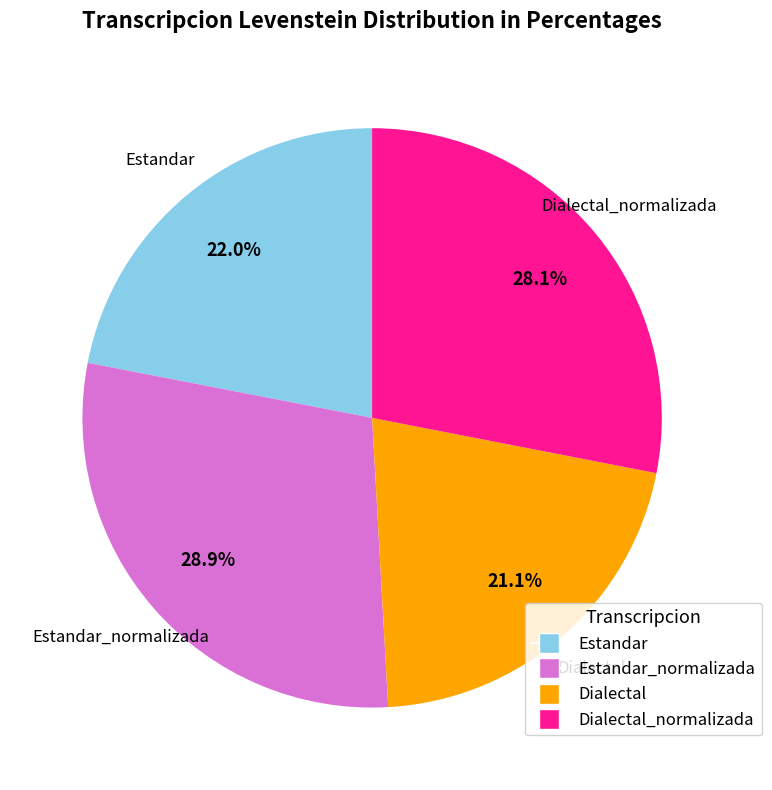

Is there any slice that represents more than half of the pie?

No